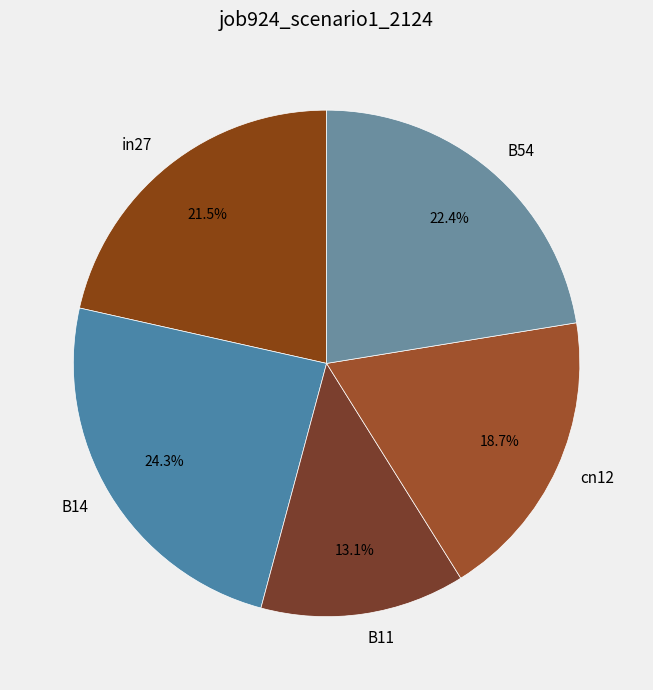

What is the total percentage of B54 and in27?

43.9%